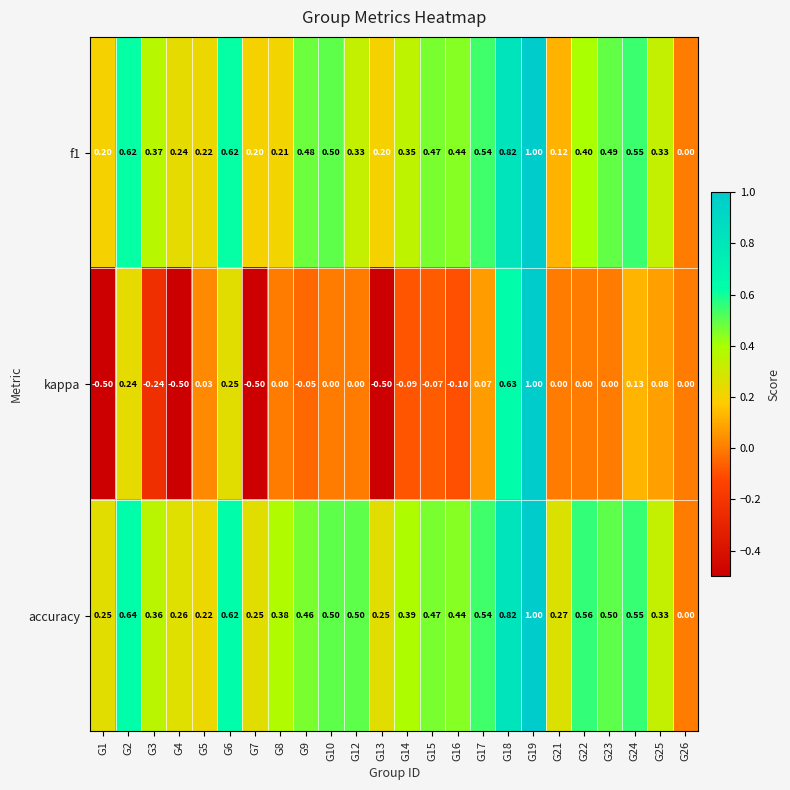

Which series has the widest spread of values?

kappa